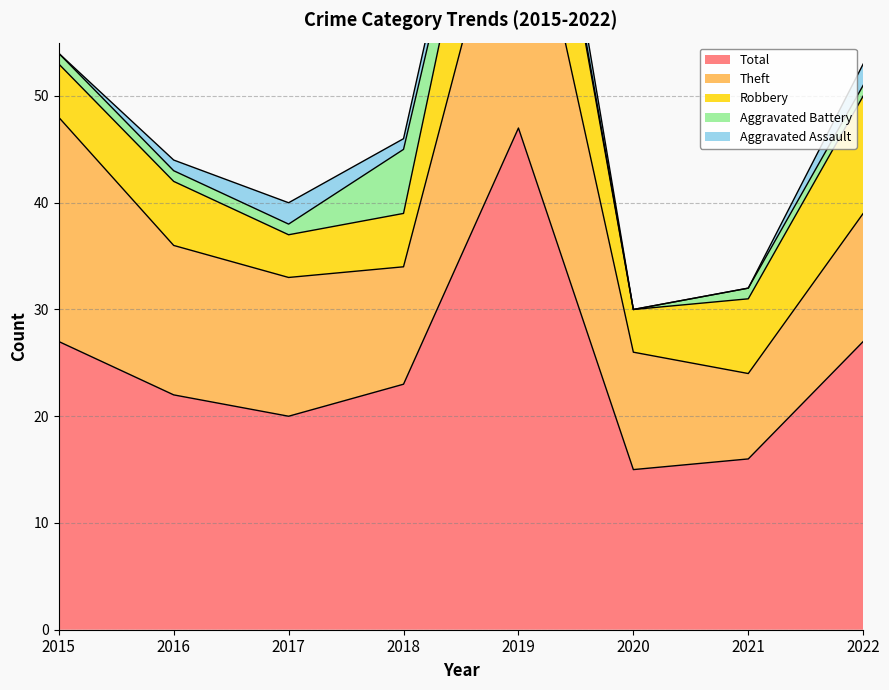

Reading left to right, transcribe all the data shown in this chart.

Aggravated Assault: 2015=0	2016=1	2017=2	2018=1	2019=3	2020=0	2021=0	2022=2
Aggravated Battery: 2015=1	2016=1	2017=1	2018=6	2019=1	2020=0	2021=1	2022=1
Robbery: 2015=5	2016=6	2017=4	2018=5	2019=15	2020=4	2021=7	2022=11
Theft: 2015=21	2016=14	2017=13	2018=11	2019=28	2020=11	2021=8	2022=12
Total: 2015=27	2016=22	2017=20	2018=23	2019=47	2020=15	2021=16	2022=27